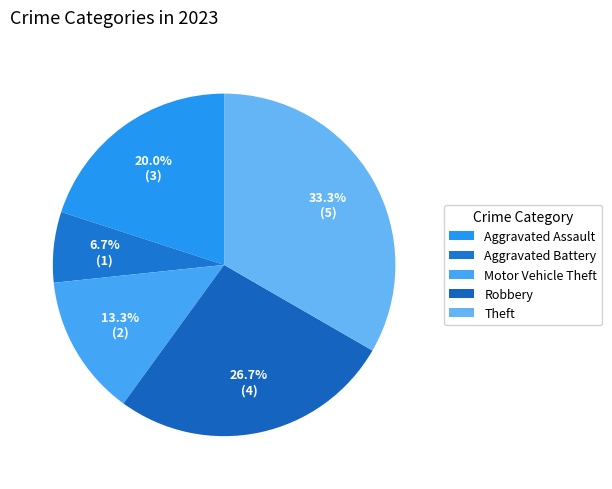

How many slices are in this pie chart?

5